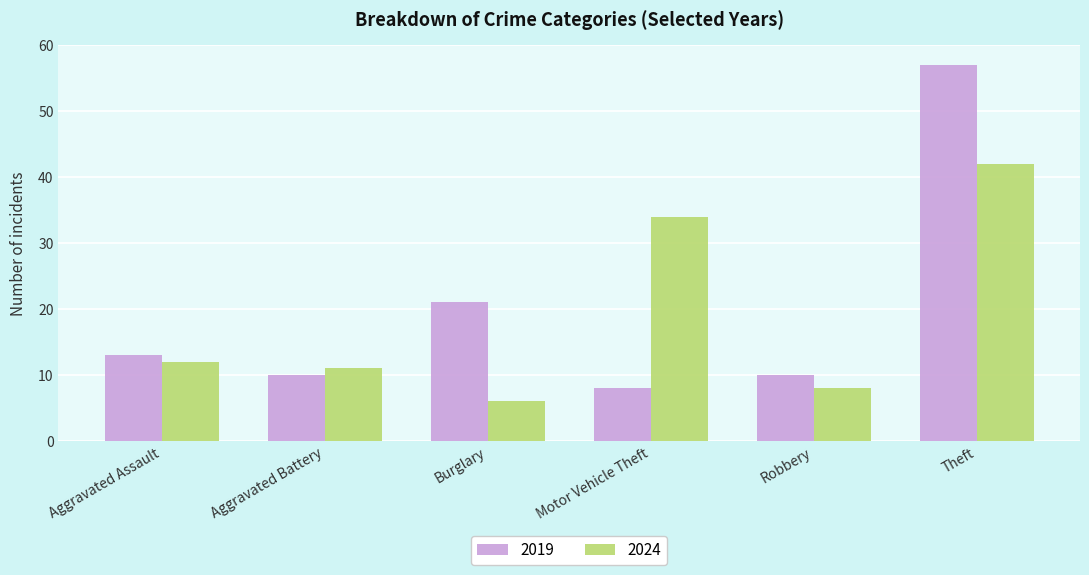

At which category is the sum across all series the highest?

Theft